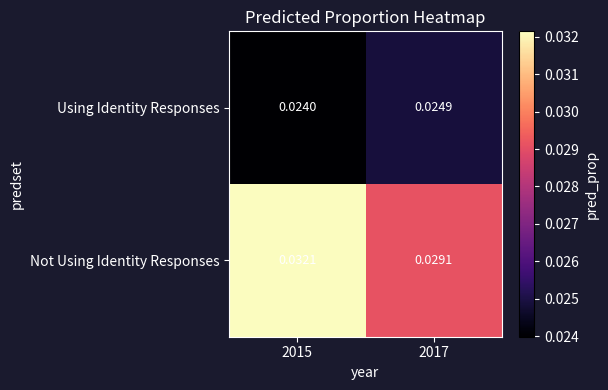

Which series has the largest total across all categories?

Not Using Identity Responses